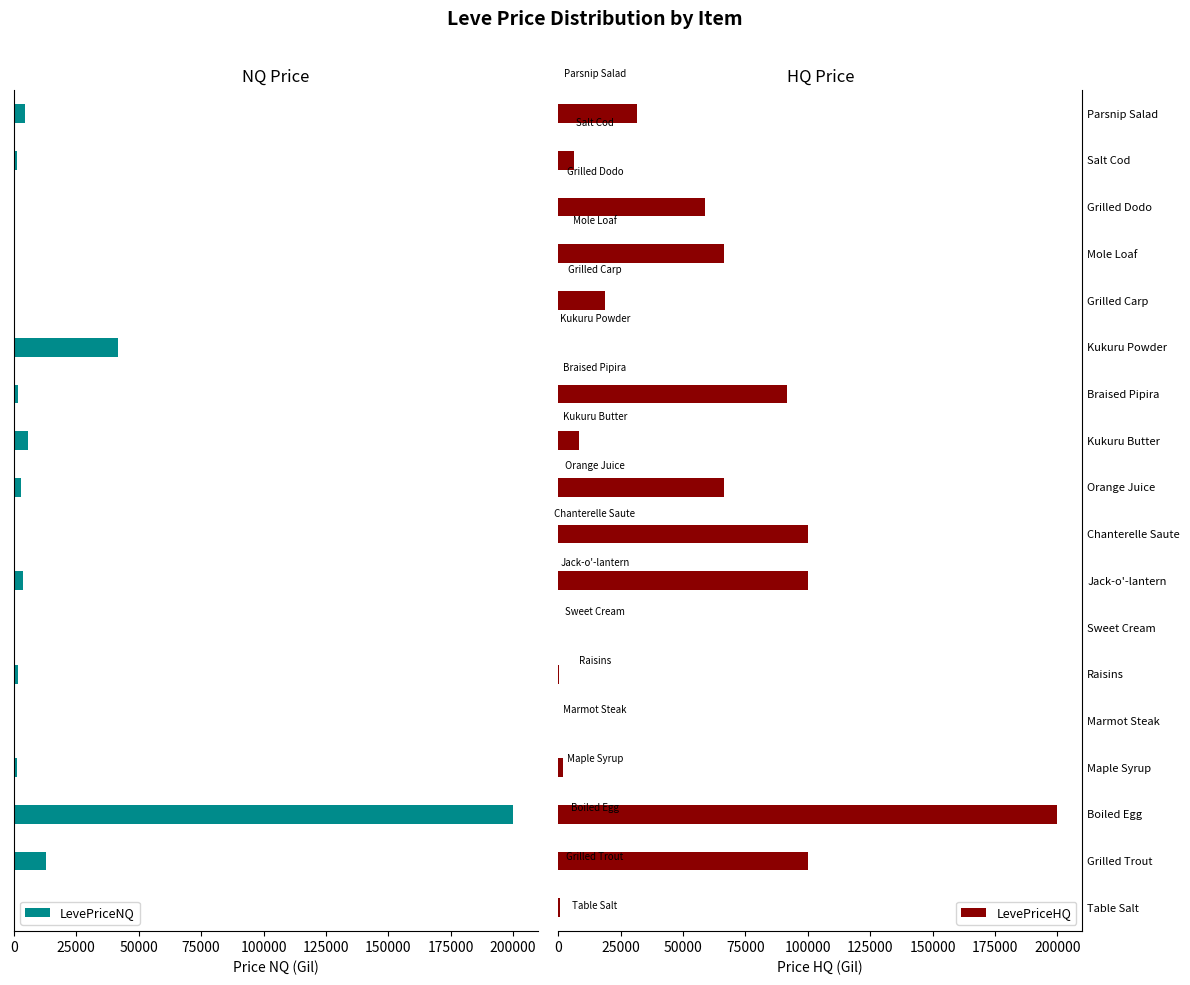

What is the difference between the maximum and second lowest values in the LevePriceHQ series?

200000.0